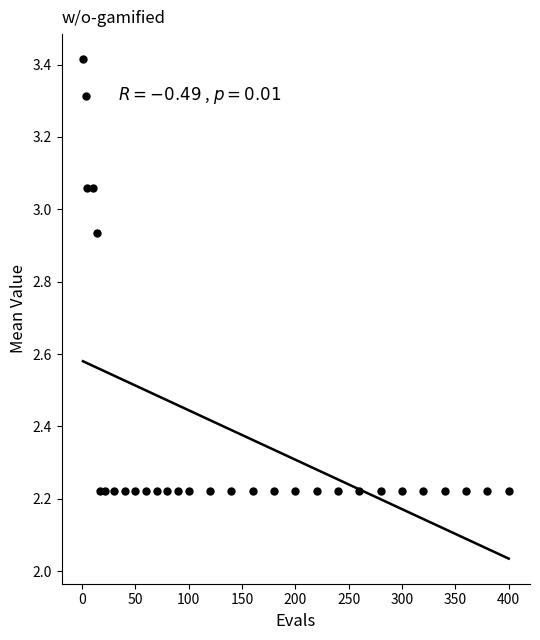

What is the range of Y values (max minus min)?

1.2